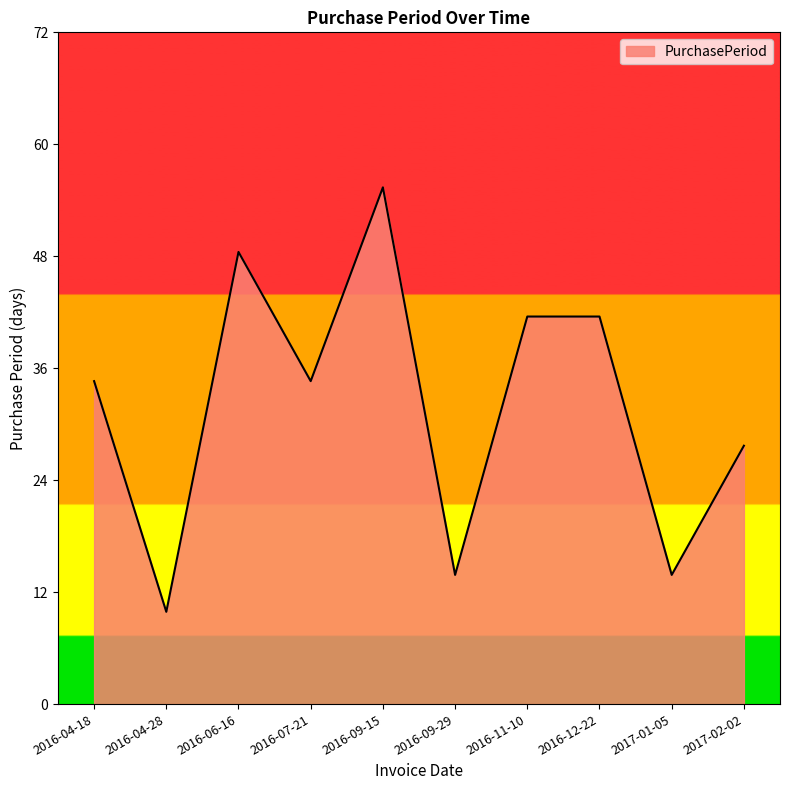

How many points are lower than both their immediate neighbors (excluding endpoints)?

4